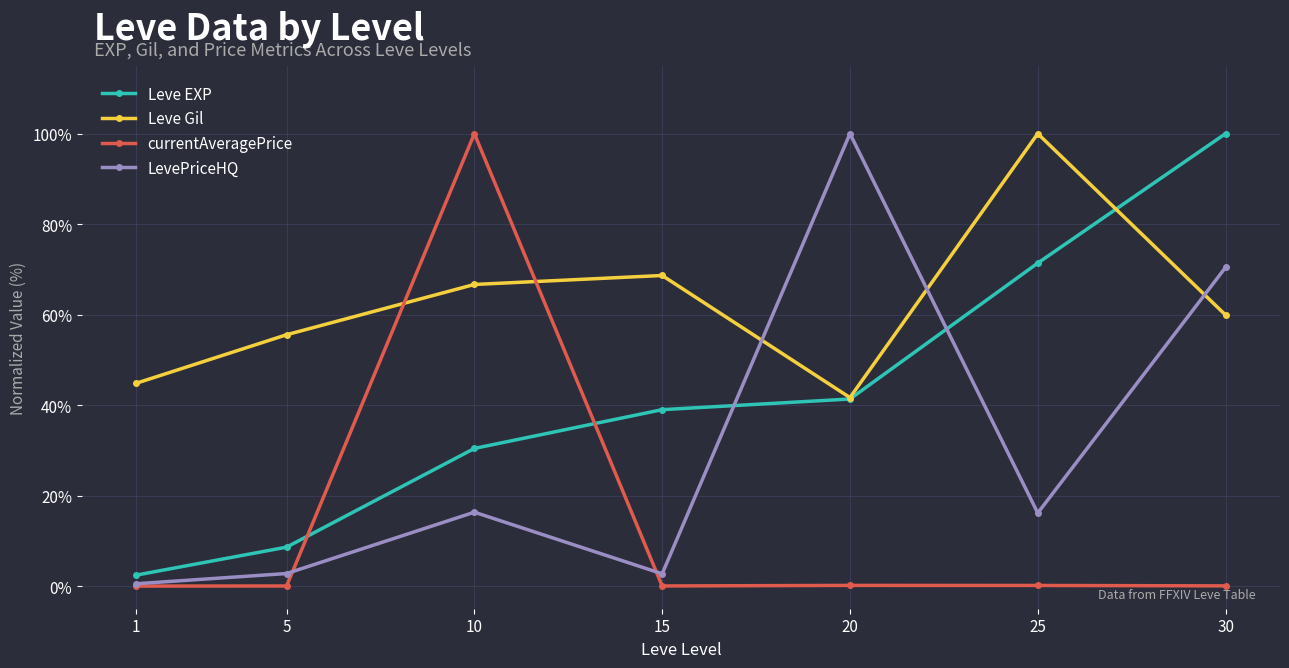

List the series in order of their overall mean, lowest first.

currentAveragePrice, LevePriceHQ, Leve EXP, Leve Gil